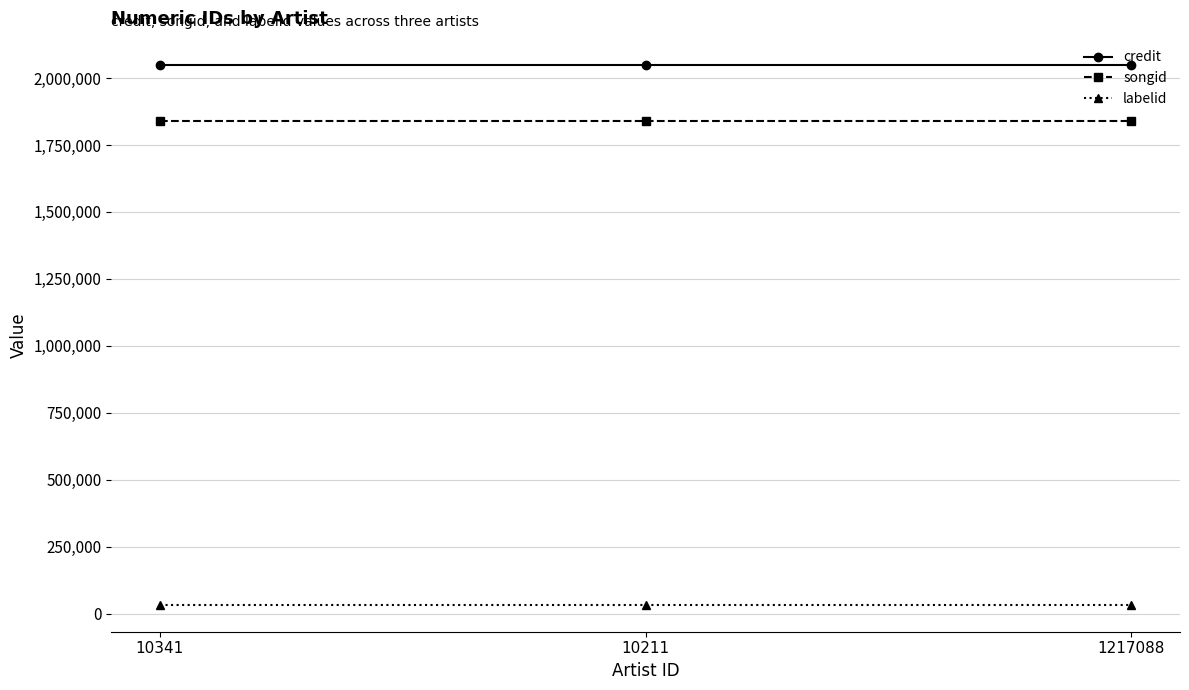

Is it true that songid equals 1841397 at 1217088?

True